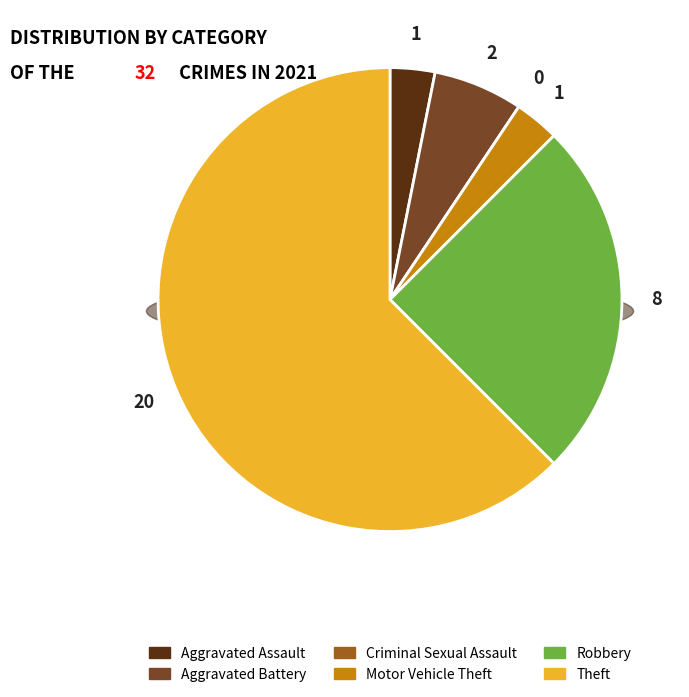

To the nearest percent, what is the difference between the Aggravated Battery and Theft slice percentages?

56%